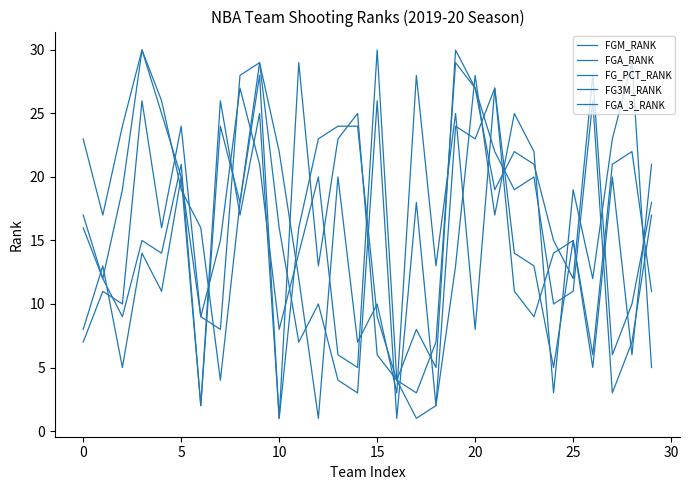

How many lines are shown in the chart?

5